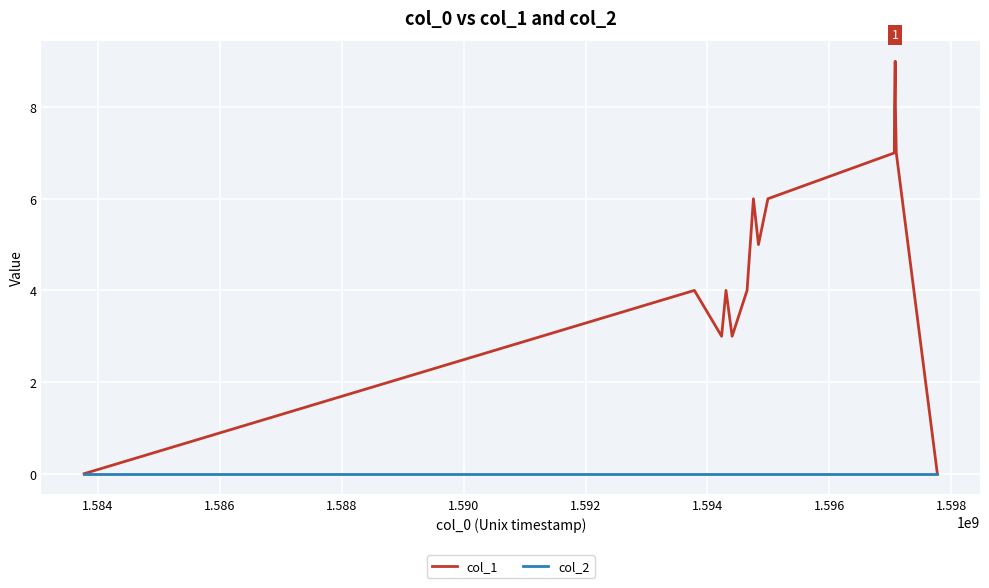

Which series has the largest total across all categories?

col_1